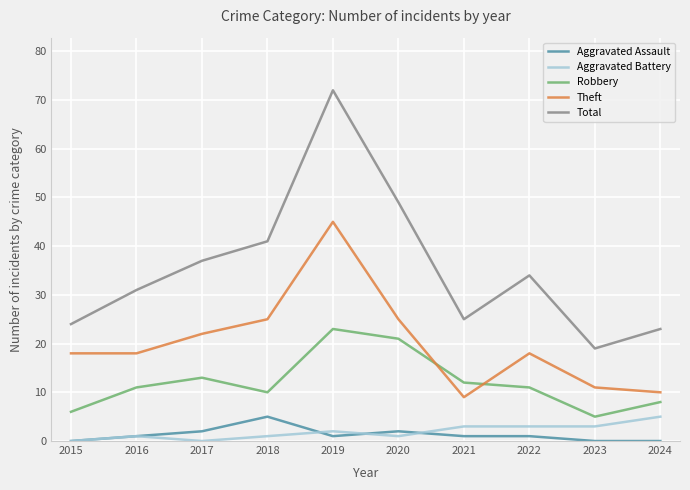

Is the value of Robbery at 2018 greater than the value of Aggravated Battery at 2024?

Yes